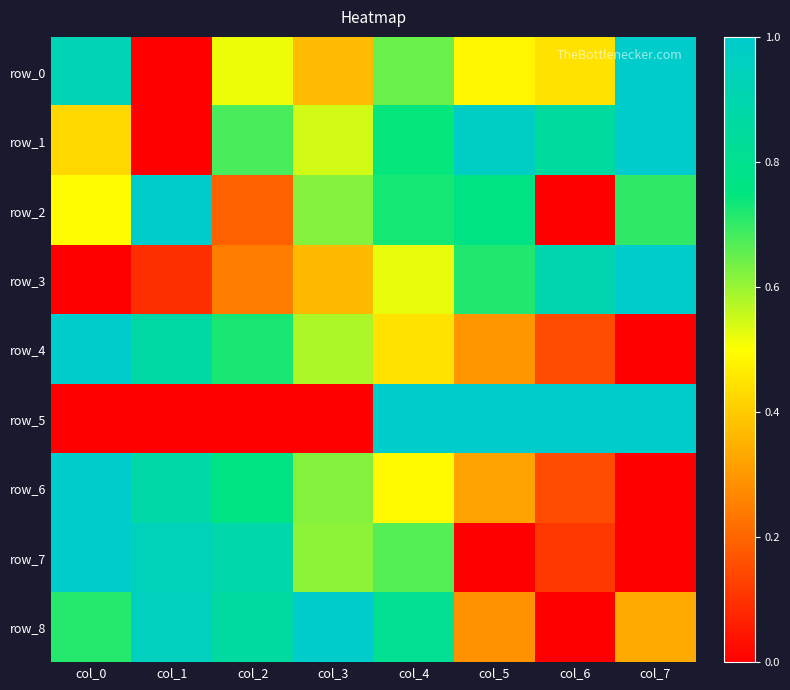

Reading left to right, extract all data points from this chart.

row_0: 0.9	0.0	0.5	0.4	0.6	0.5	0.4	1.0
row_1: 0.4	0.0	0.7	0.5	0.7	1.0	0.9	1.0
row_2: 0.5	1.0	0.2	0.6	0.7	0.8	0.0	0.7
row_3: 0.0	0.1	0.2	0.4	0.5	0.7	0.9	1.0
row_4: 1.0	0.9	0.7	0.6	0.4	0.3	0.2	0.0
row_5: 0.0	0.0	0.0	0.0	1.0	1.0	1.0	1.0
row_6: 1.0	0.9	0.8	0.6	0.5	0.3	0.1	0.0
row_7: 1.0	0.9	0.9	0.6	0.7	0.0	0.1	0.0
row_8: 0.7	1.0	0.9	1.0	0.8	0.3	0.0	0.3